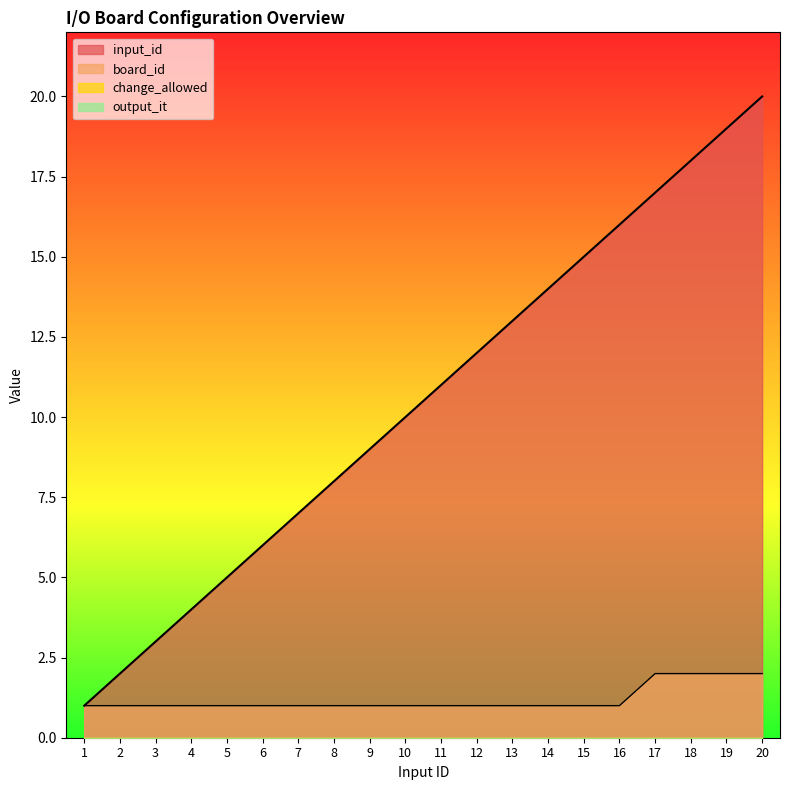

True or false: board_id and input_id intersect in this chart.

False